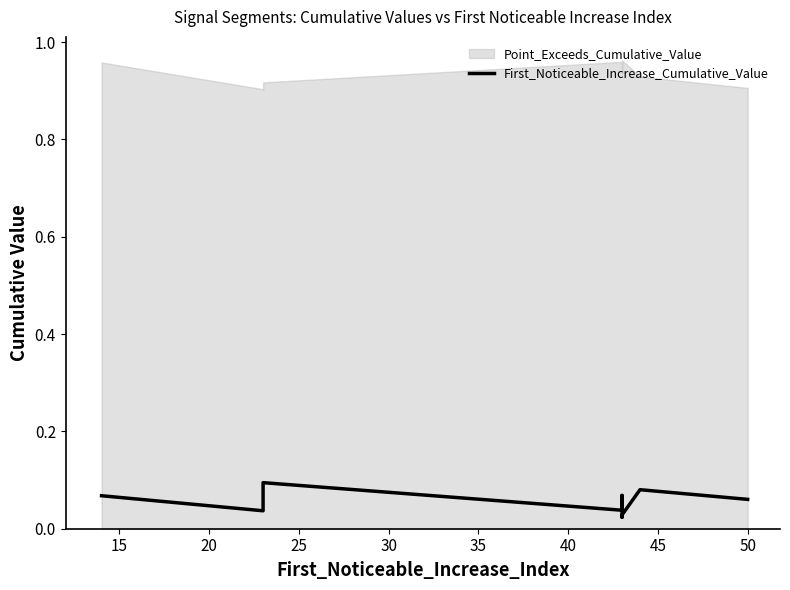

Does the chart display data point markers on the line(s)?

No